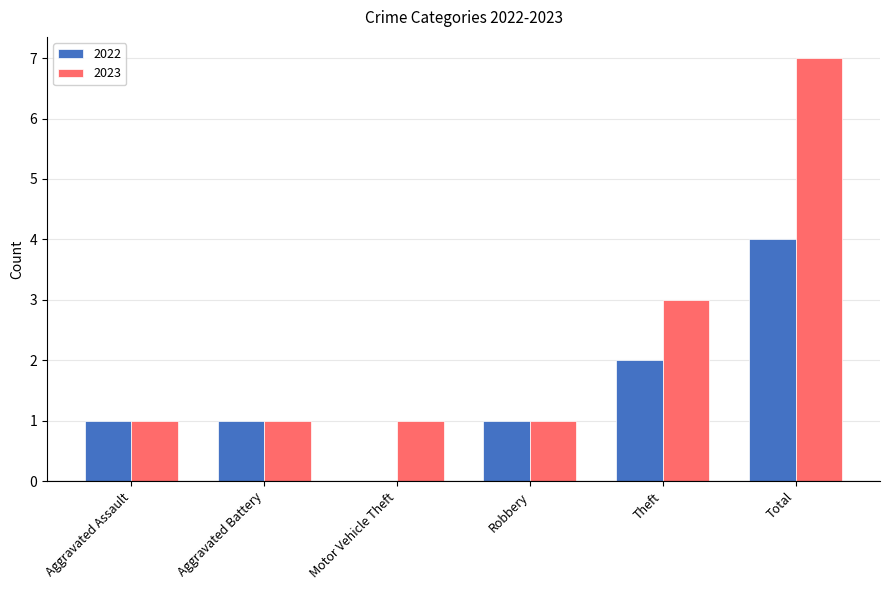

Which category has the highest value across all series?

Total